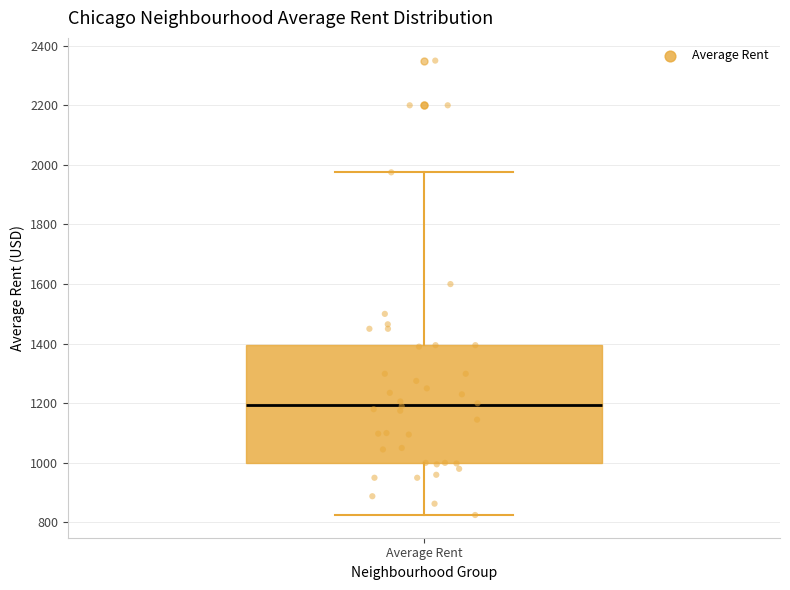

Transcribe this box plot: give where the median line is, the range the box spans, and where the two whiskers end, as read against the y-axis. The values are not printed on the chart, so give them approximately, as read against the axis.

median 1200, box 1000 to 1400, whiskers 820 to 1980